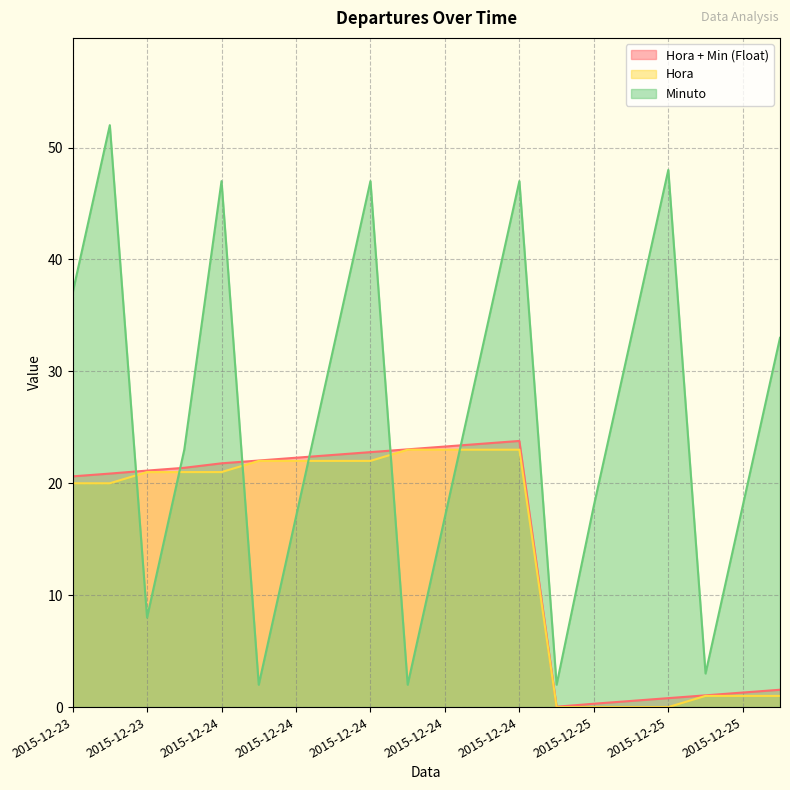

How many lines are shown in the chart?

3